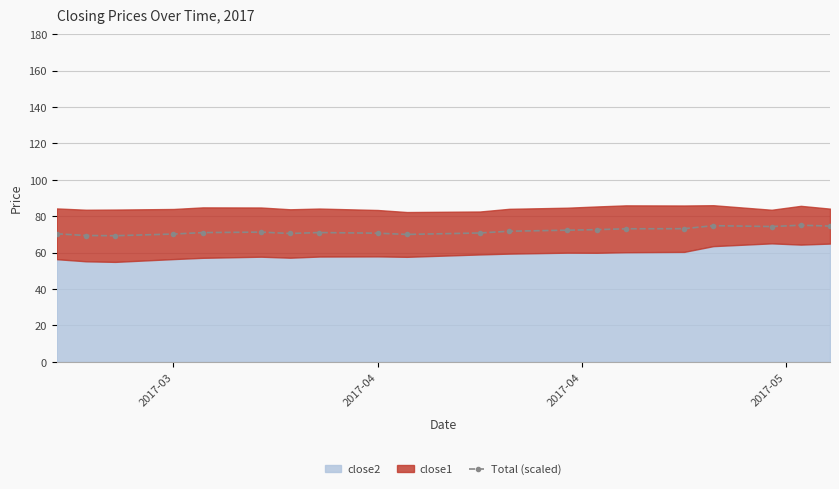

What is the minimum value for Total (scaled)?

69.3